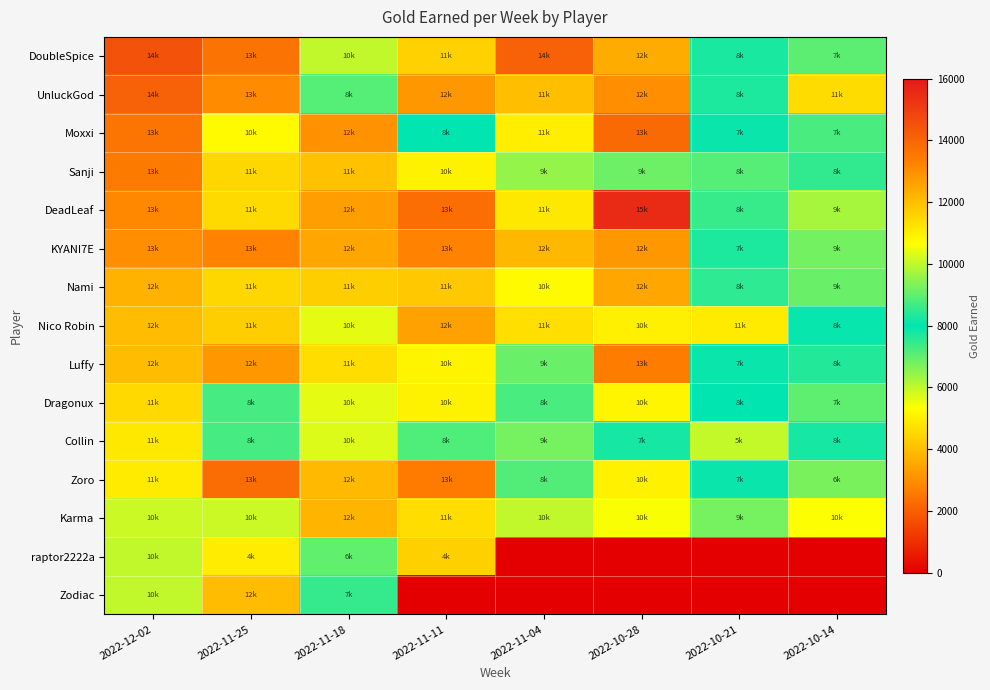

At which category does the chart reach its minimum across all series?

2022-11-04